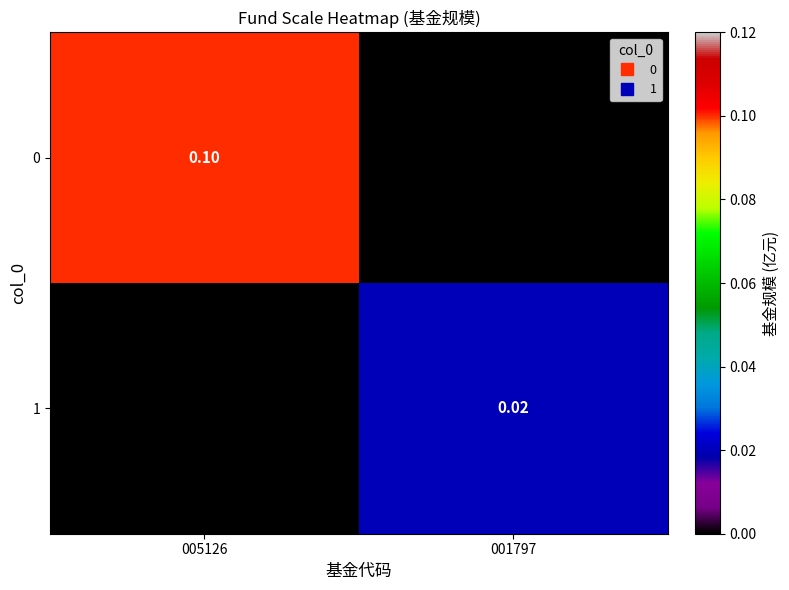

True or false: 1 has a value of 0.0 at 005126.

True